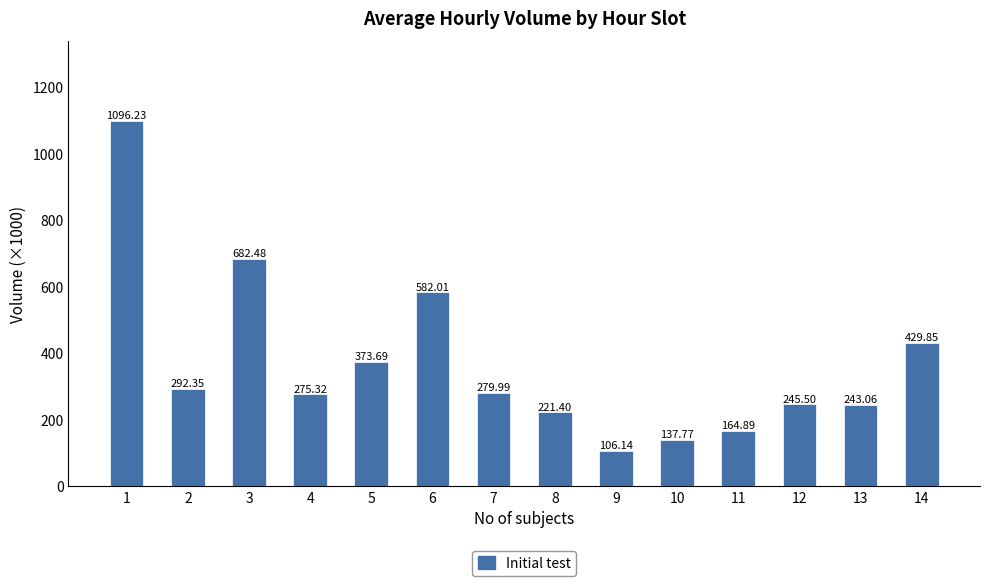

How many bars are there in total?

14